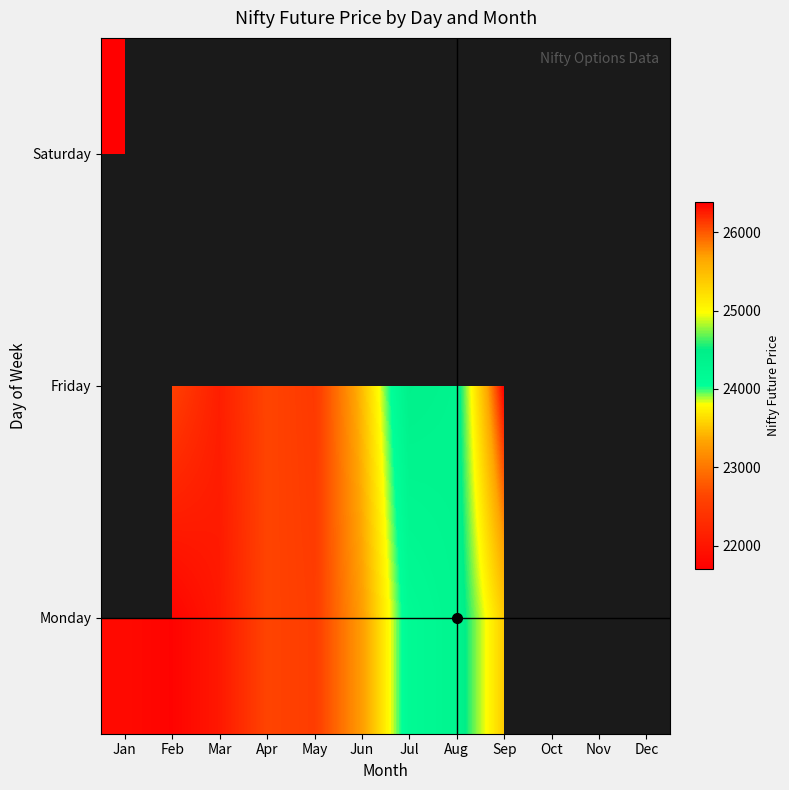

Which has a higher value, Aug or Apr?

Aug